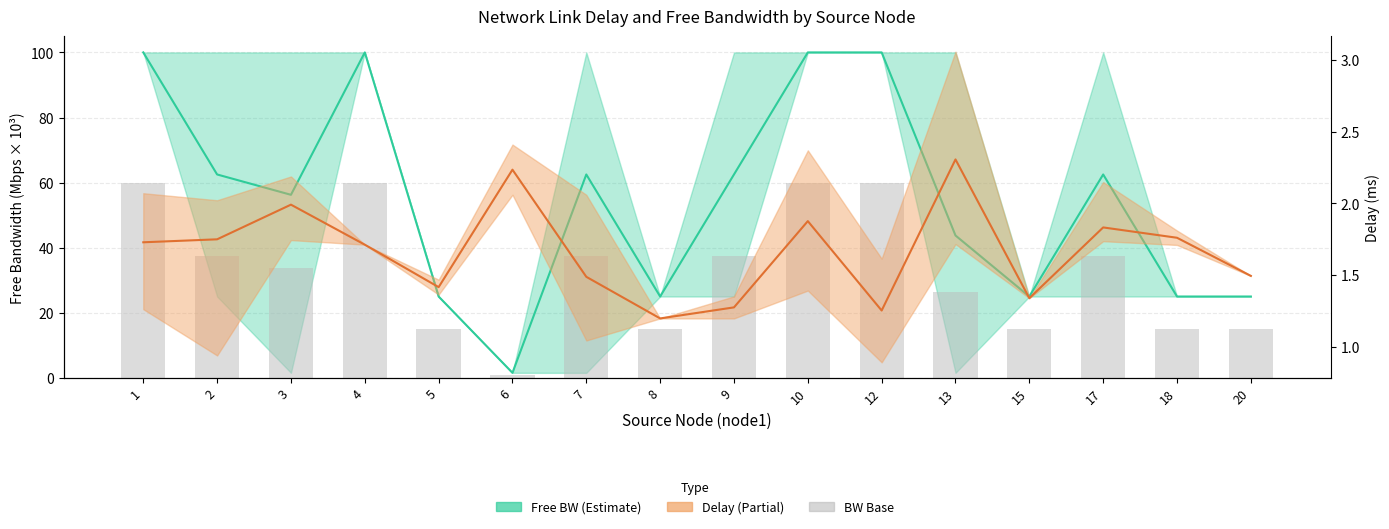

Does the chart contain stacked bars?

No